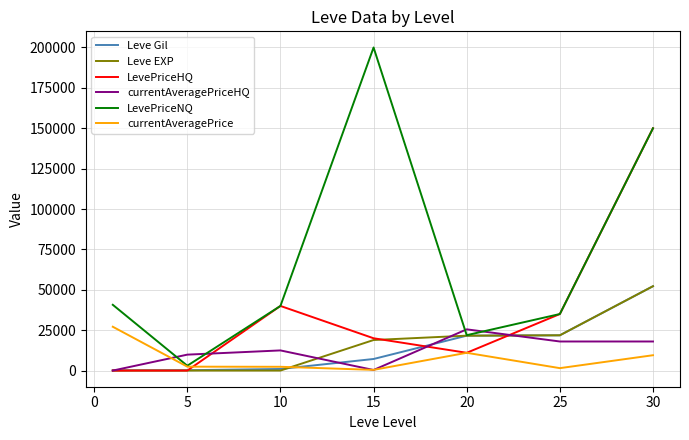

Which series has the largest total across all categories?

LevePriceNQ